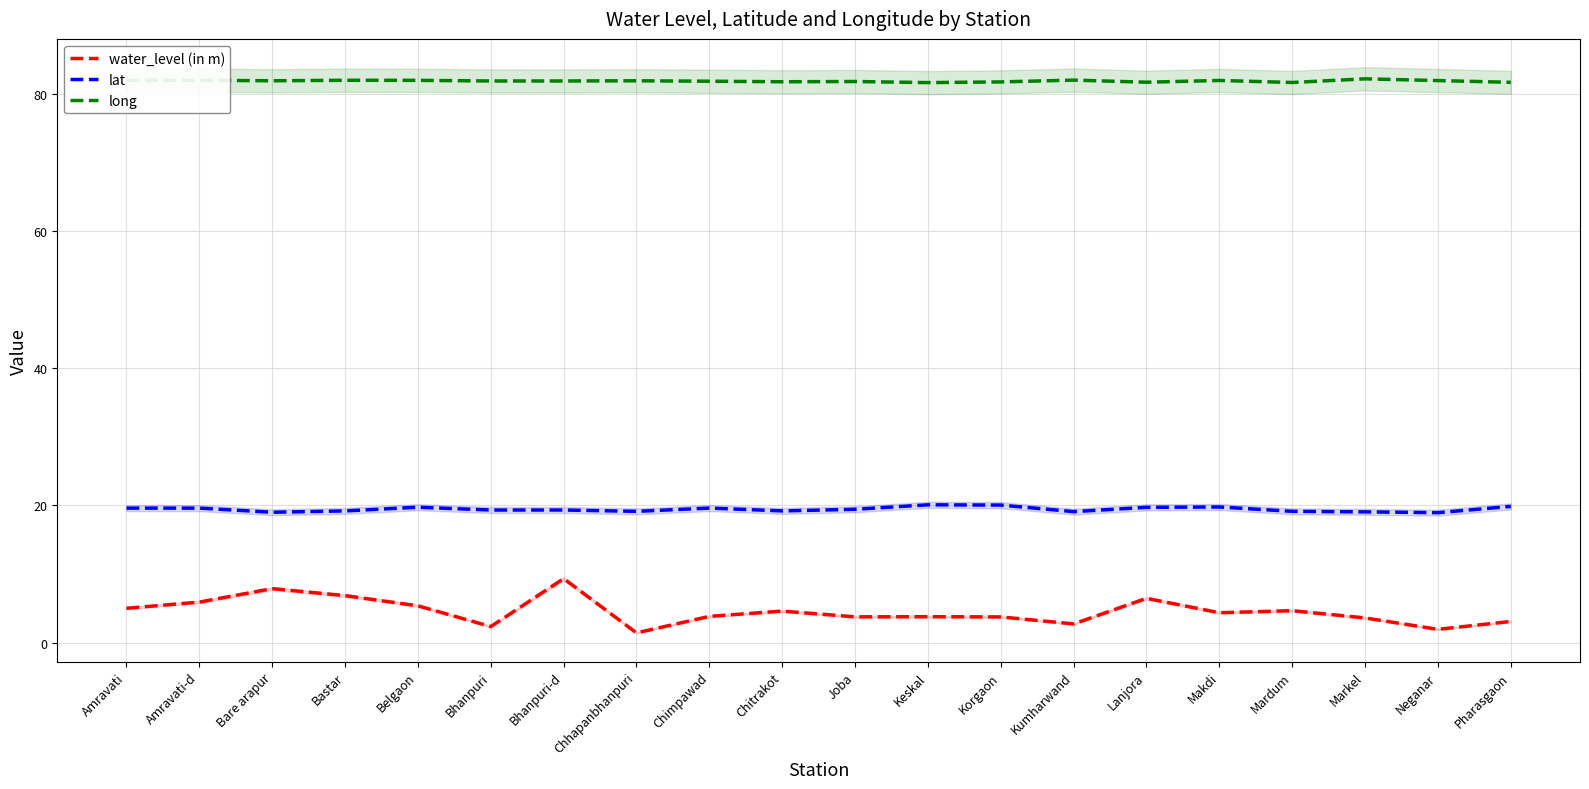

Between Chimpawad and Mardum, which series saw the biggest shift?

water_level (in m)